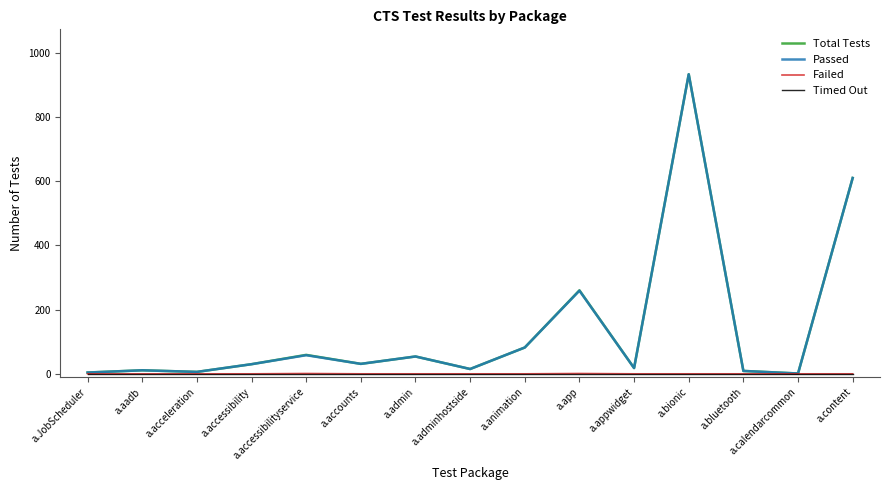

What is the highest value of the Total Tests series?

933